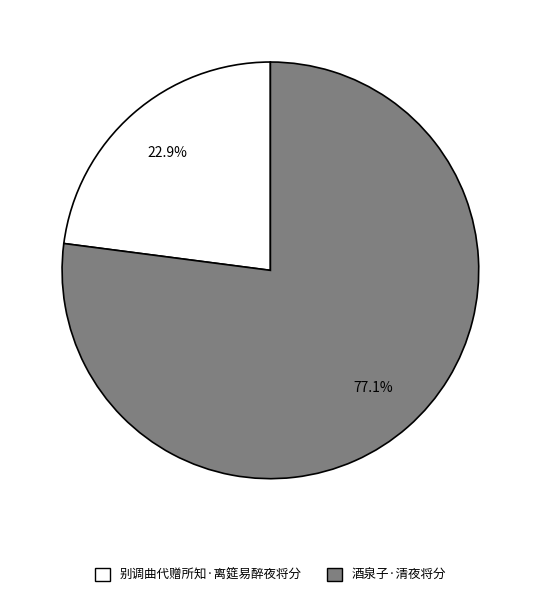

To the nearest percent, what percentage of the pie is 别调曲代赠所知·离筵易醉夜将分?

23%